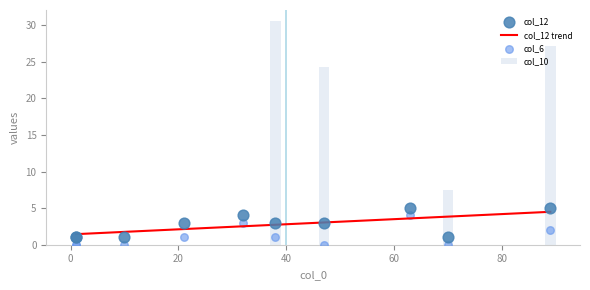

What are all the series names shown in the legend?

col_12, col_6, col_10